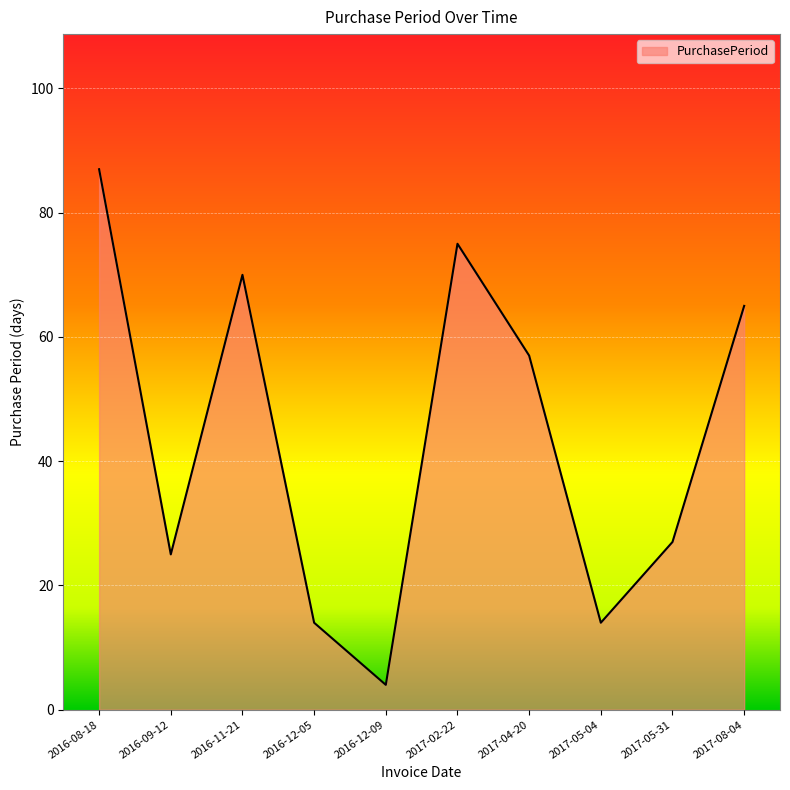

Reading left to right, list all the values displayed in this chart.

2016-08-18=87	2016-09-12=25	2016-11-21=70	2016-12-05=14	2016-12-09=4	2017-02-22=75	2017-04-20=57	2017-05-04=14	2017-05-31=27	2017-08-04=65